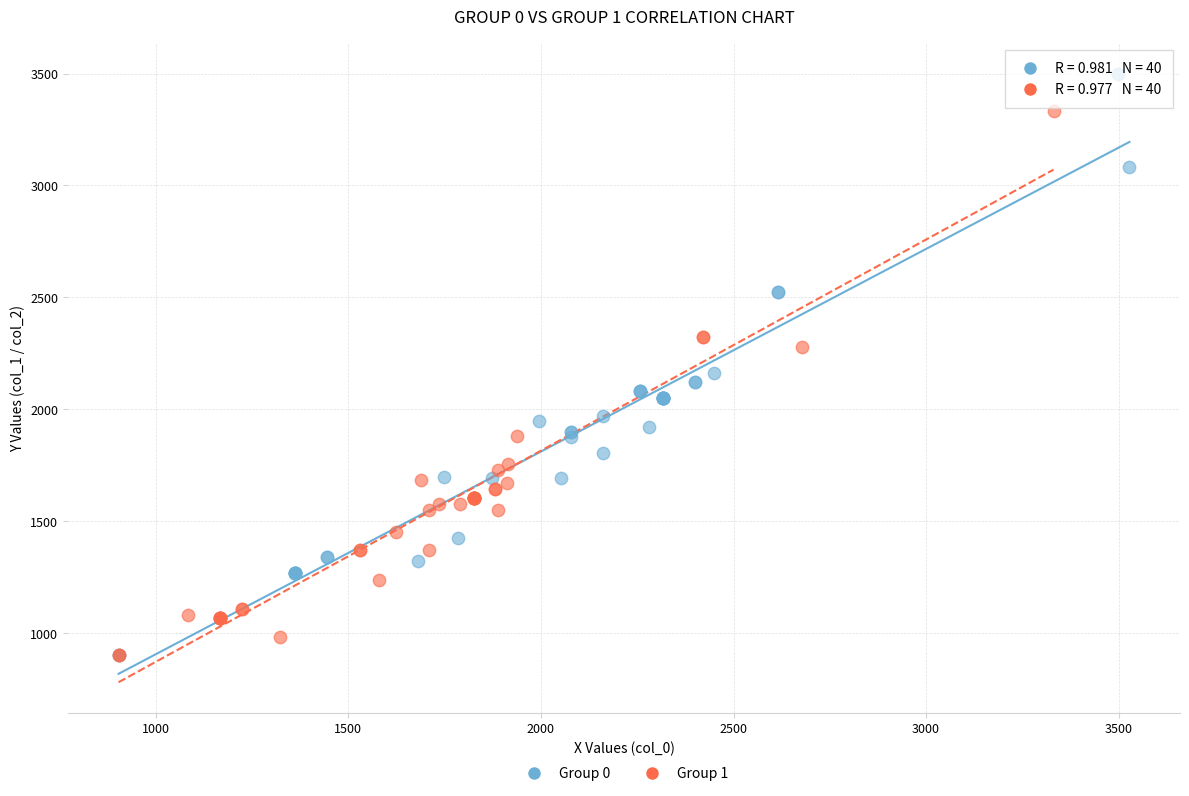

Which series has the largest Y range (max minus min)?

Group 0